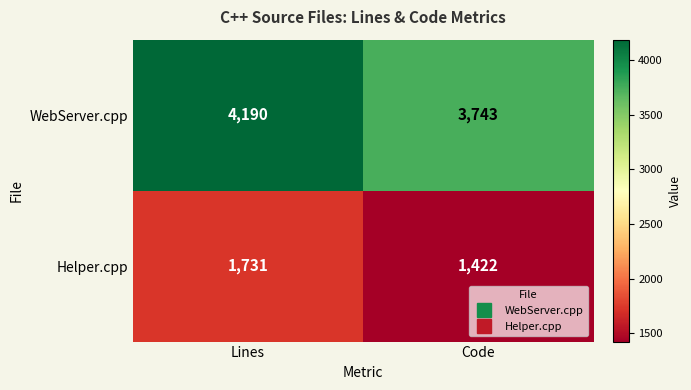

What is the sum of all WebServer.cpp values?

7933